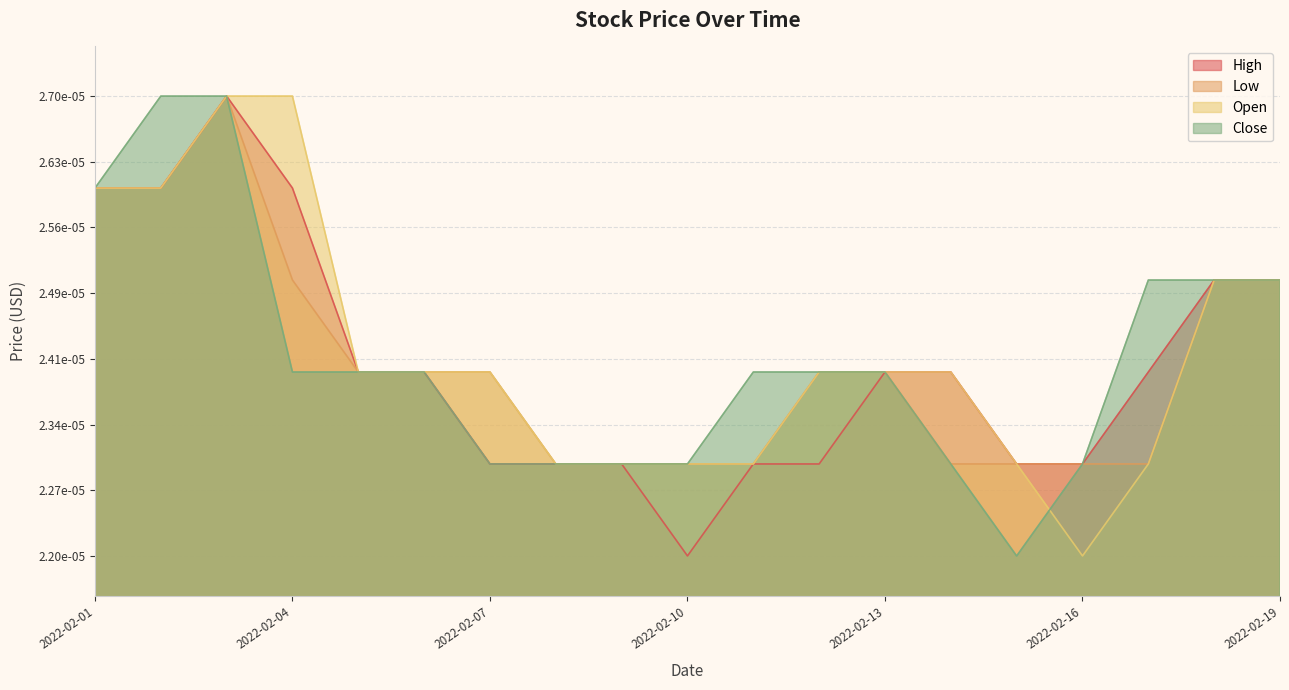

Which series has the largest range (max minus min)?

High